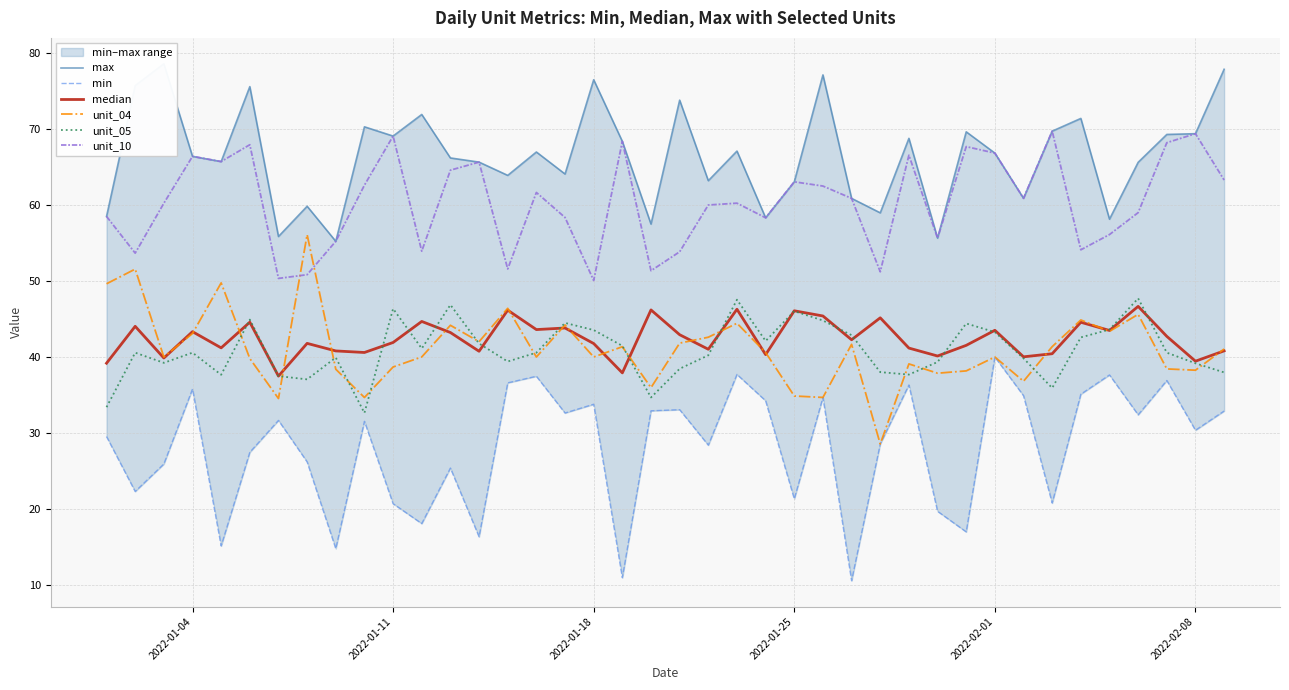

How many values in the unit_04 series exceed 40?

20